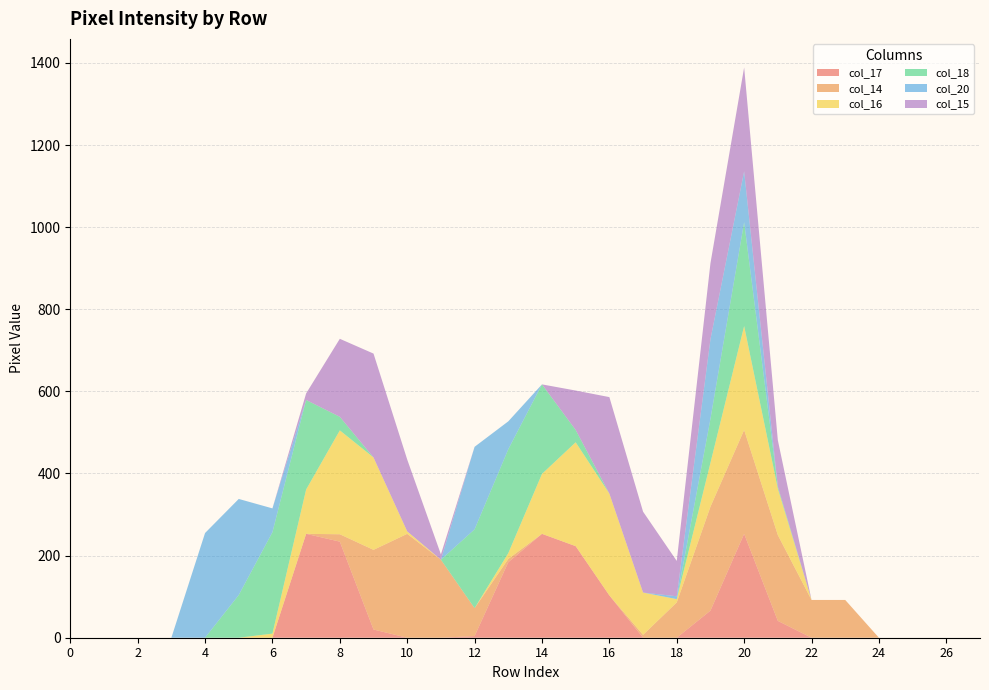

Reading left to right, transcribe all the data shown in this chart.

col_17: 0=0	1=0	2=0	3=0	4=0	5=0	6=0	7=253	8=234	9=20	10=0	11=0	12=4	13=184	14=253	15=223	16=103	17=0	18=0	19=66	20=253	21=41	22=0	23=0	24=0	25=0	26=0	27=0
col_14: 0=0	1=0	2=0	3=0	4=0	5=0	6=0	7=0	8=18	9=194	10=253	11=190	12=68	13=8	14=0	15=0	16=0	17=7	18=86	19=253	20=253	21=209	22=92	23=92	24=0	25=0	26=0	27=0
col_16: 0=0	1=0	2=0	3=0	4=0	5=0	6=10	7=108	8=253	9=225	10=6	11=0	12=0	13=14	14=146	15=253	16=248	17=103	18=8	19=107	20=253	21=113	22=0	23=0	24=0	25=0	26=0	27=0
col_18: 0=0	1=0	2=0	3=0	4=0	5=104	6=247	7=218	8=33	9=0	10=0	11=0	12=192	13=253	14=218	15=30	16=0	17=0	18=0	19=107	20=253	21=5	22=0	23=0	24=0	25=0	26=0	27=0
col_20: 0=0	1=0	2=0	3=0	4=255	5=234	6=58	7=0	8=0	9=0	10=0	11=0	12=201	13=68	14=0	15=0	16=0	17=0	18=7	19=194	20=124	21=0	22=0	23=0	24=0	25=0	26=0	27=0
col_15: 0=0	1=0	2=0	3=0	4=0	5=0	6=0	7=16	8=190	9=253	10=175	11=13	12=0	13=0	14=0	15=96	16=235	17=197	18=86	19=185	20=253	21=113	22=0	23=0	24=0	25=0	26=0	27=0